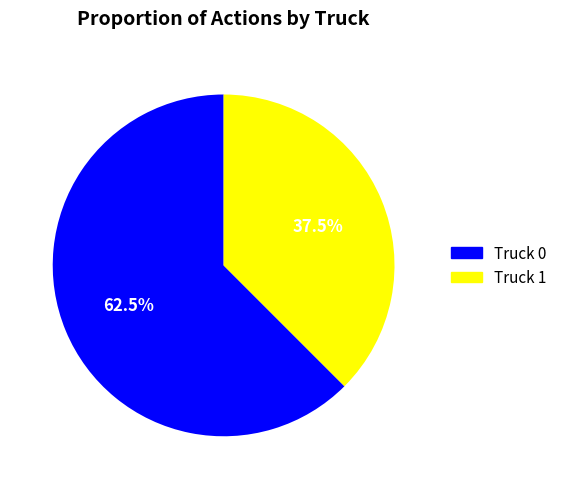

To the nearest percent, what is the combined percentage of Truck 0 and Truck 1?

100%